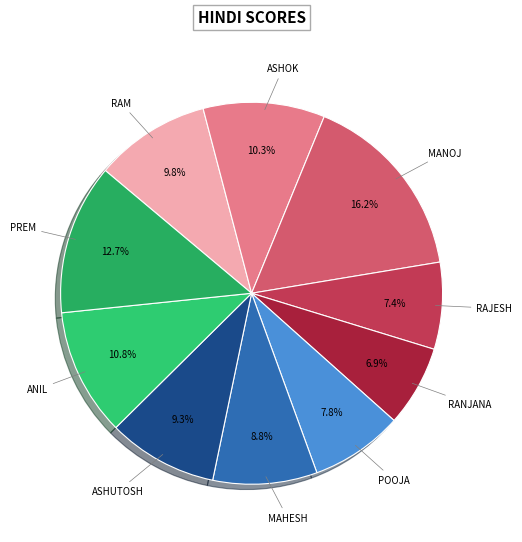

How many slices are in this pie chart?

10